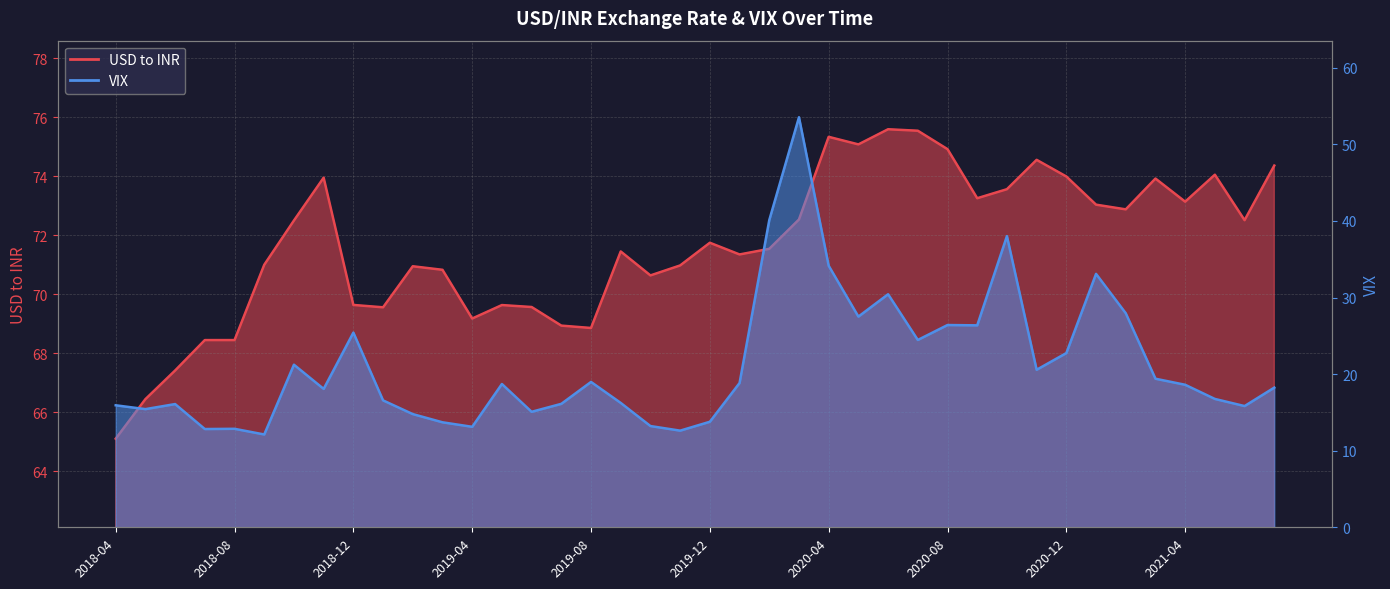

The value of USD to INR at 2020-12 is 96.3. True or false?

False